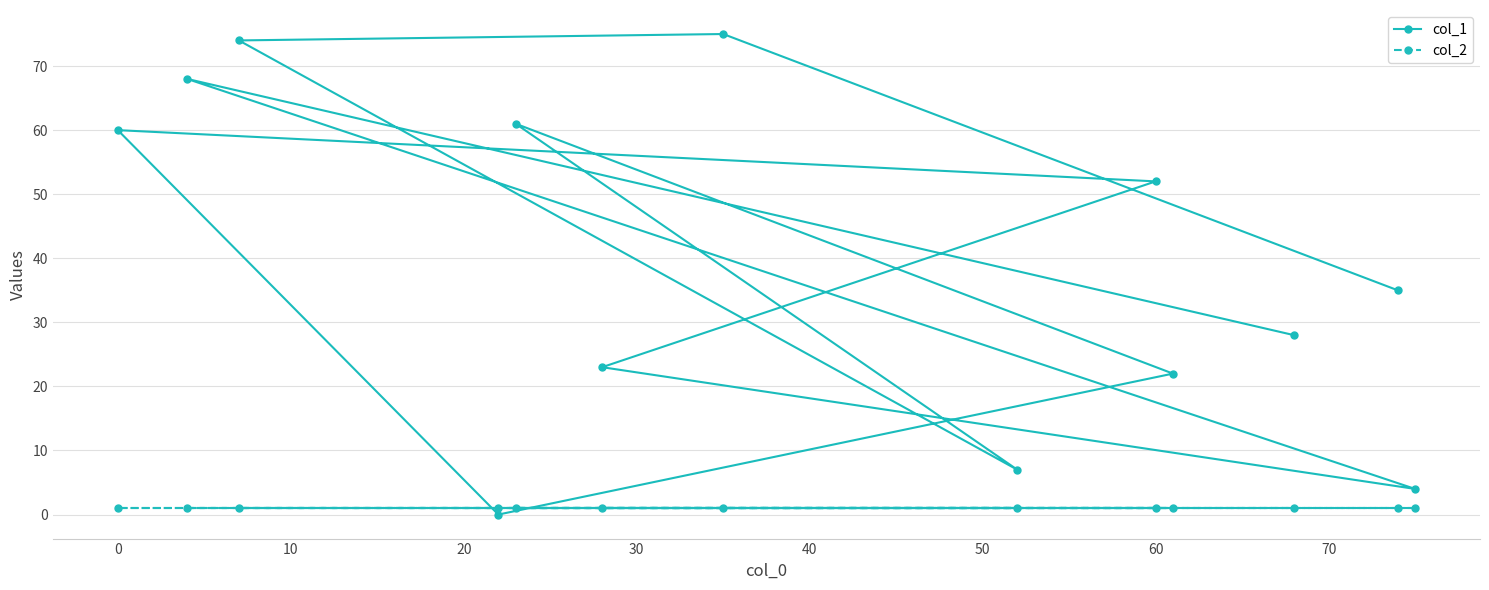

True or false: col_2 and col_1 cross at least once.

True